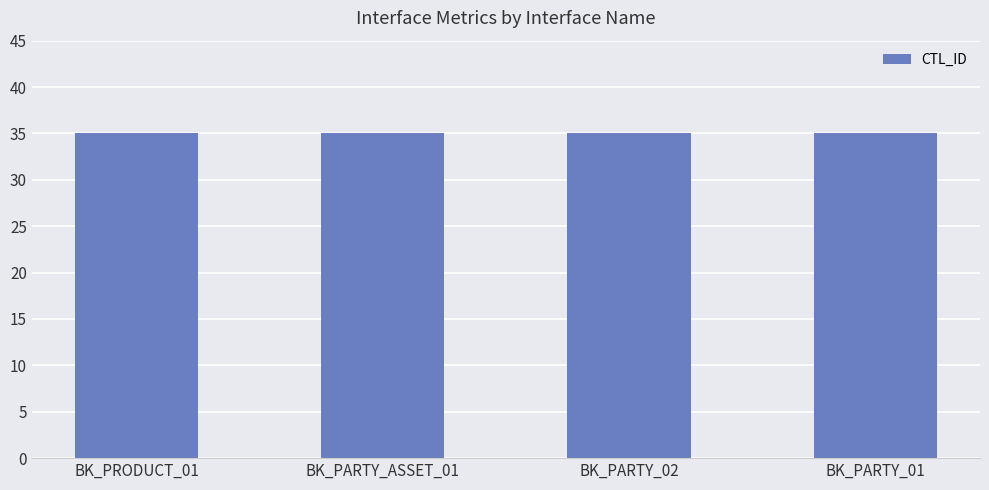

Which series has the largest total across all categories?

CTL_ID